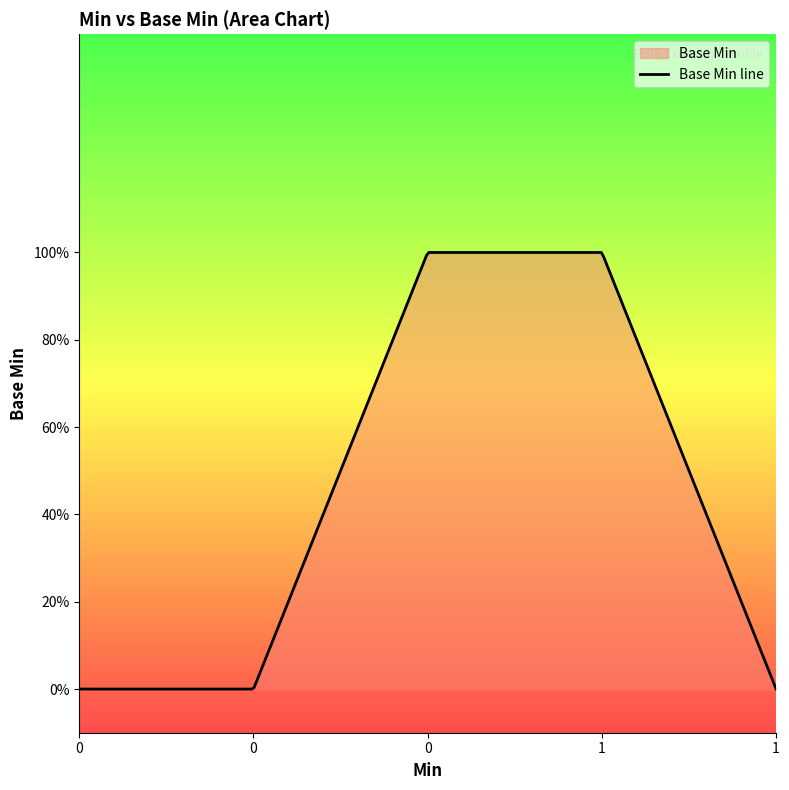

Rank the categories by value from highest to lowest.

1, 0, 0, 0, 1